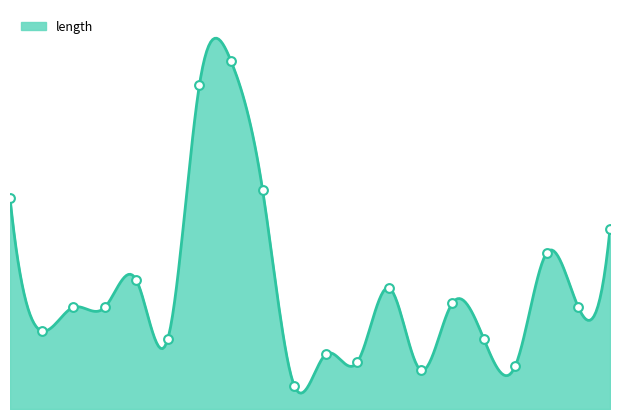

What is the ratio of the value at 19 to the value at 2?

1.8